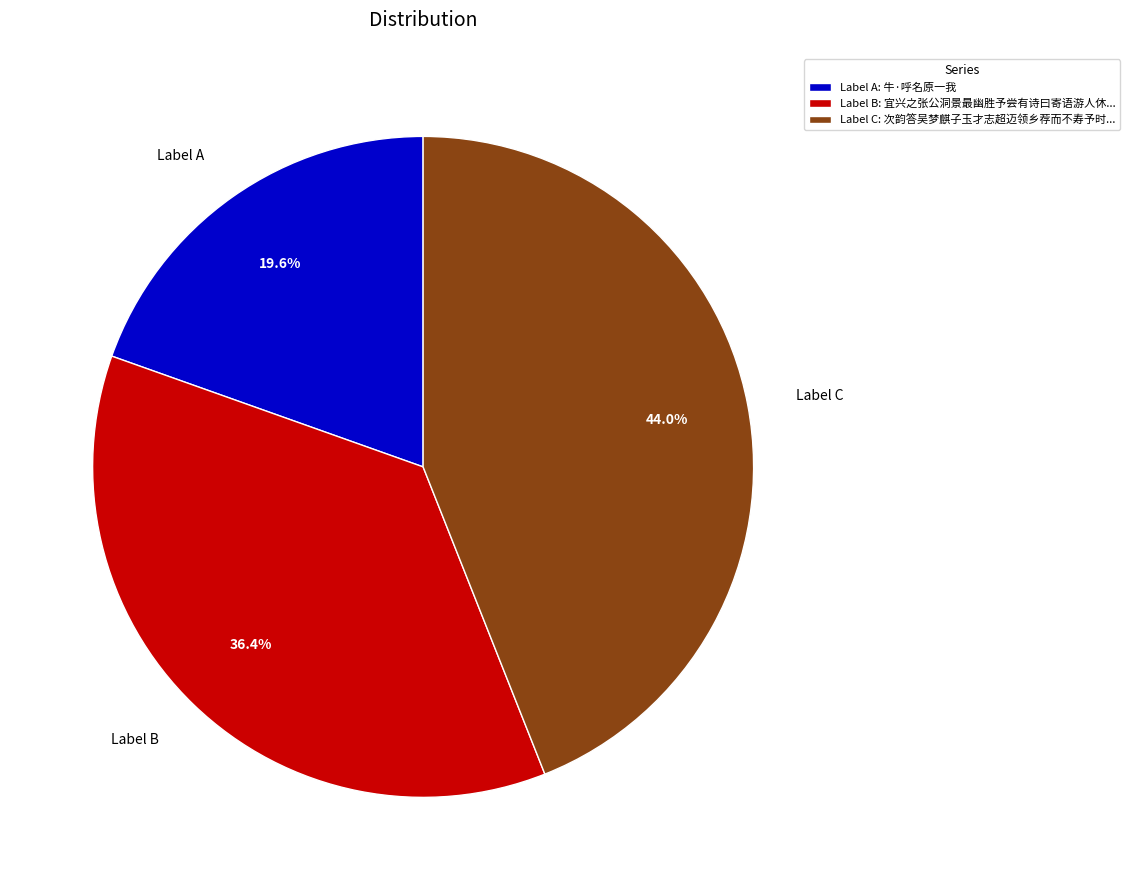

Is Label A the majority of the pie?

No